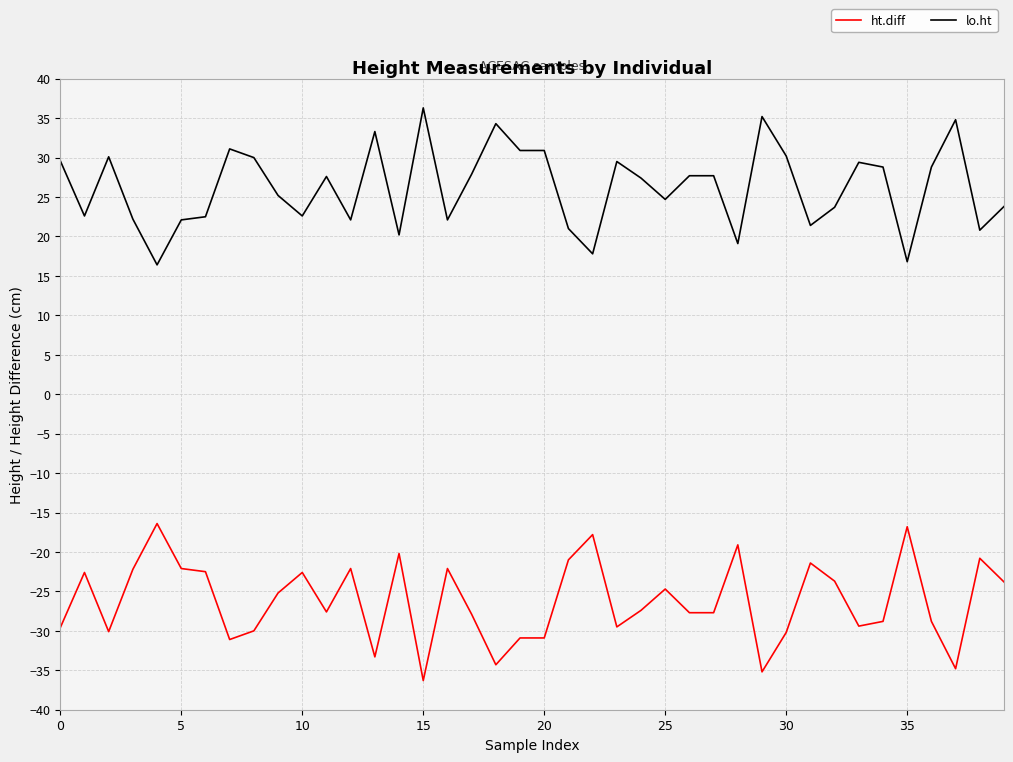

Which series has the largest total across all categories?

lo.ht